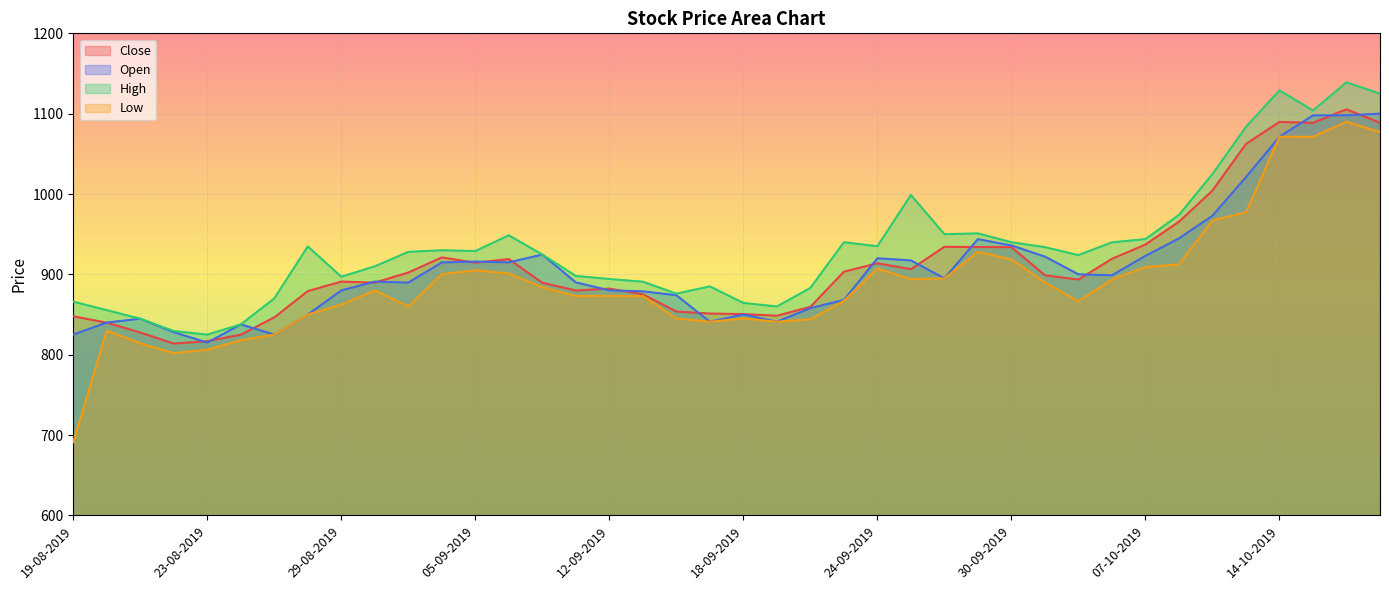

What is the label of the 30th point from the right?

03-09-2019